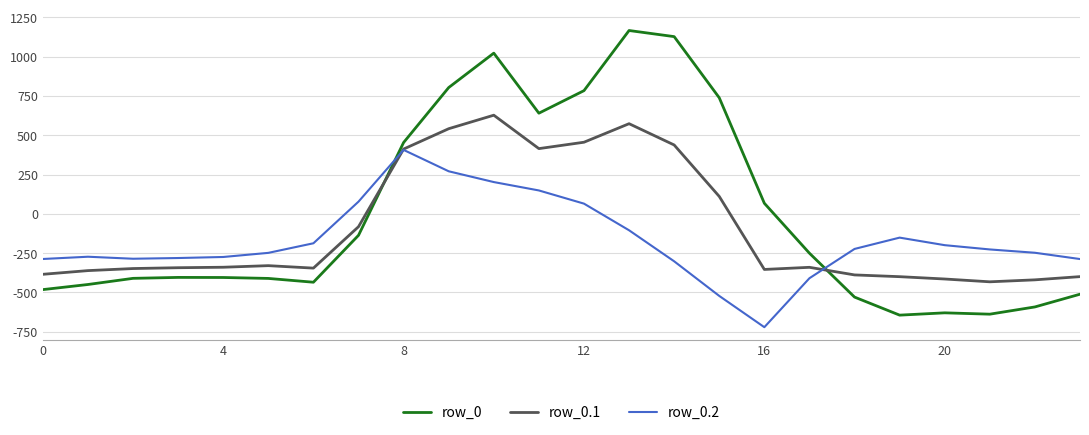

What is the smallest value displayed?

-721.2